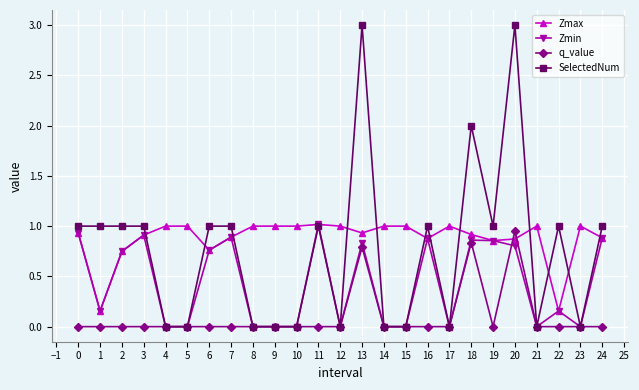

What is the greatest value displayed?

3.0